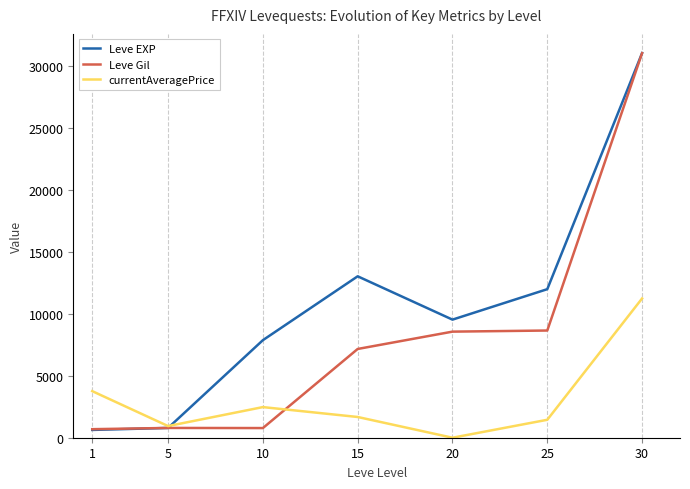

At which category is the sum across all series the highest?

30